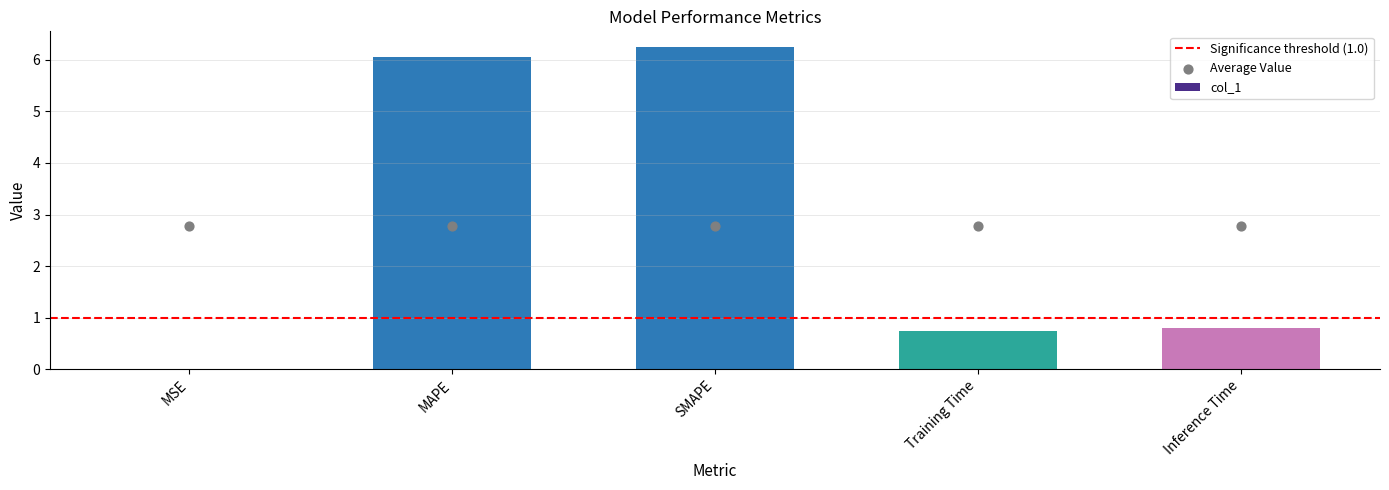

What is the change in value from MSE to Training Time?

+0.7